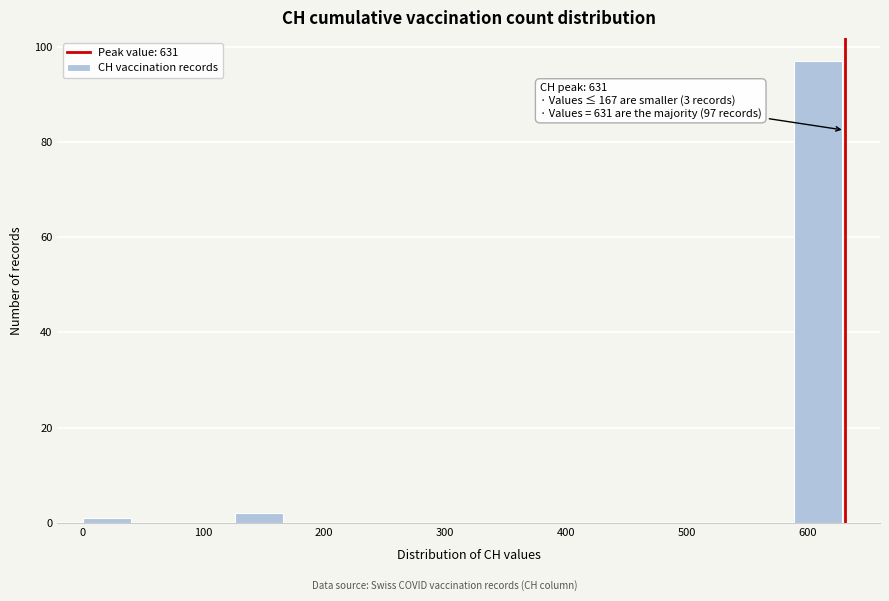

Over which range of the x-axis is the bar tallest?

590 to 630